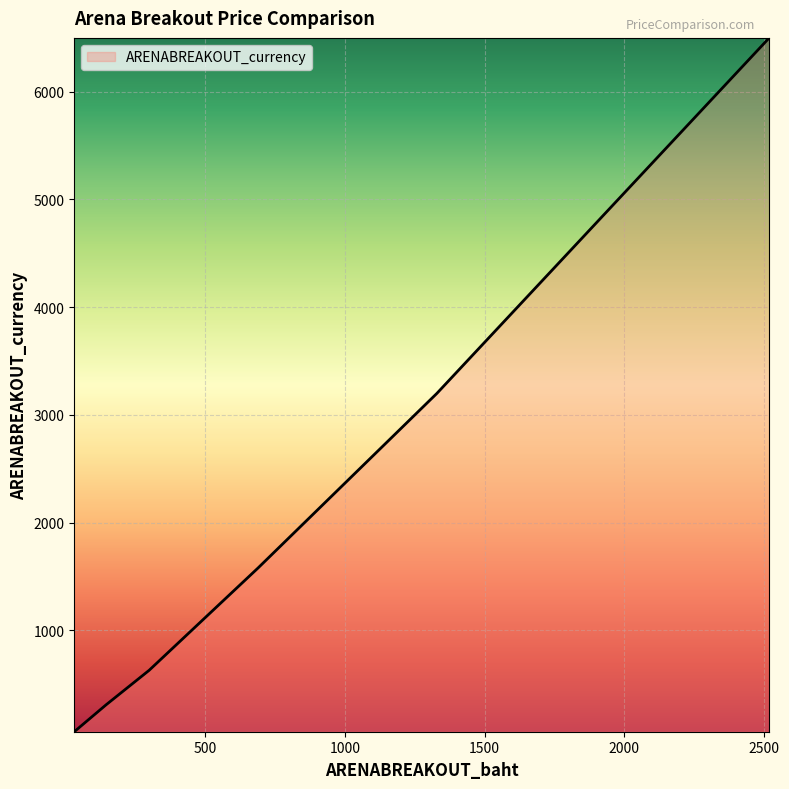

What is the sum of all values?

12280